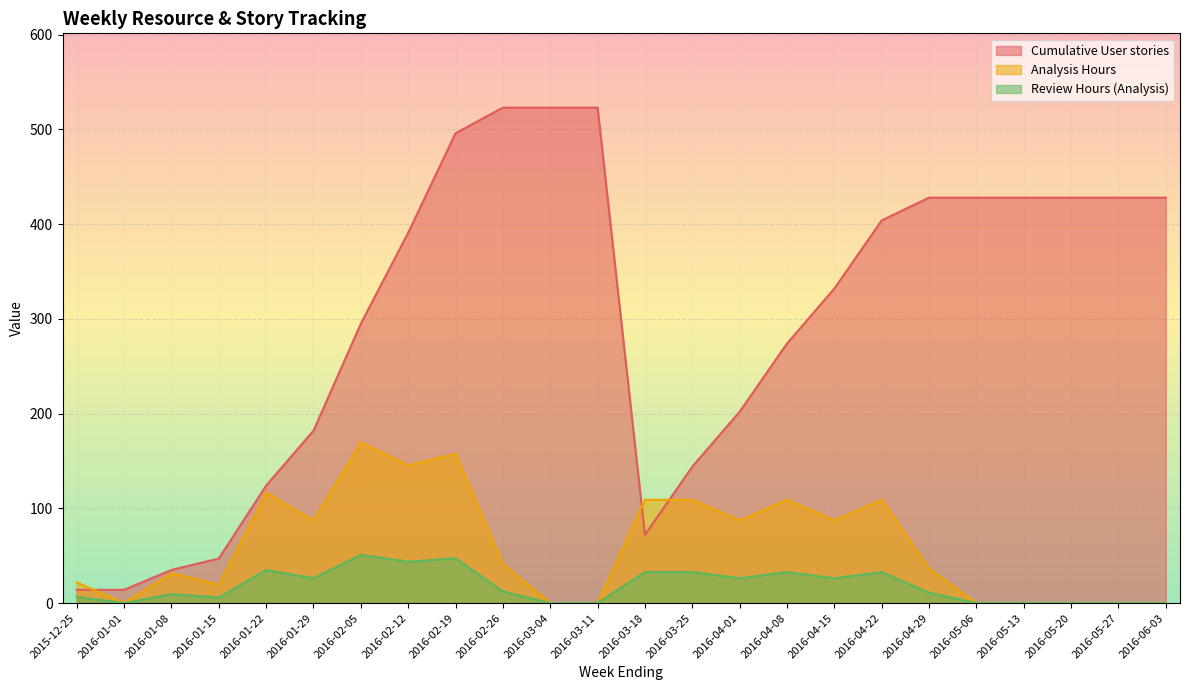

True or false: Review Hours (Analysis) has more than 1 points higher than both neighbors.

True